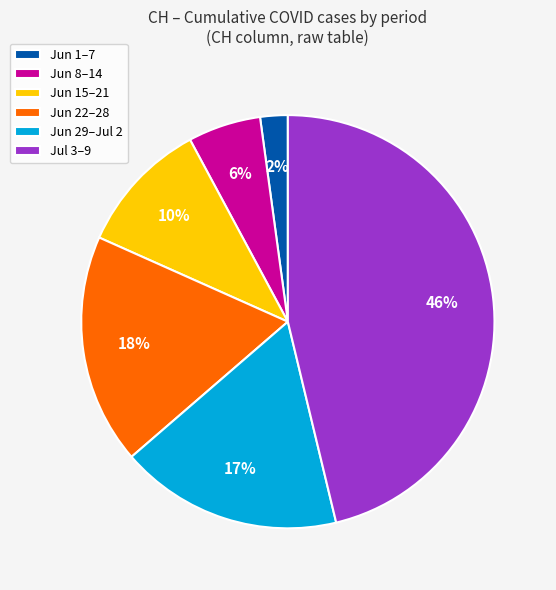

To the nearest percent, what percentage of the pie is Jun 15–21?

10%